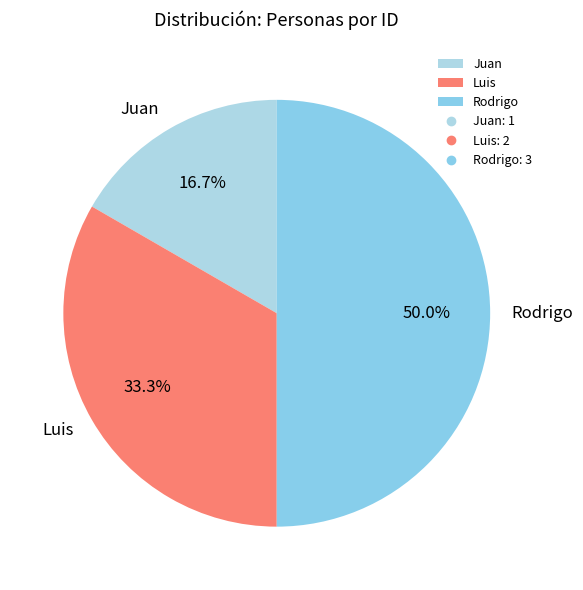

Is Juan the majority of the pie?

No